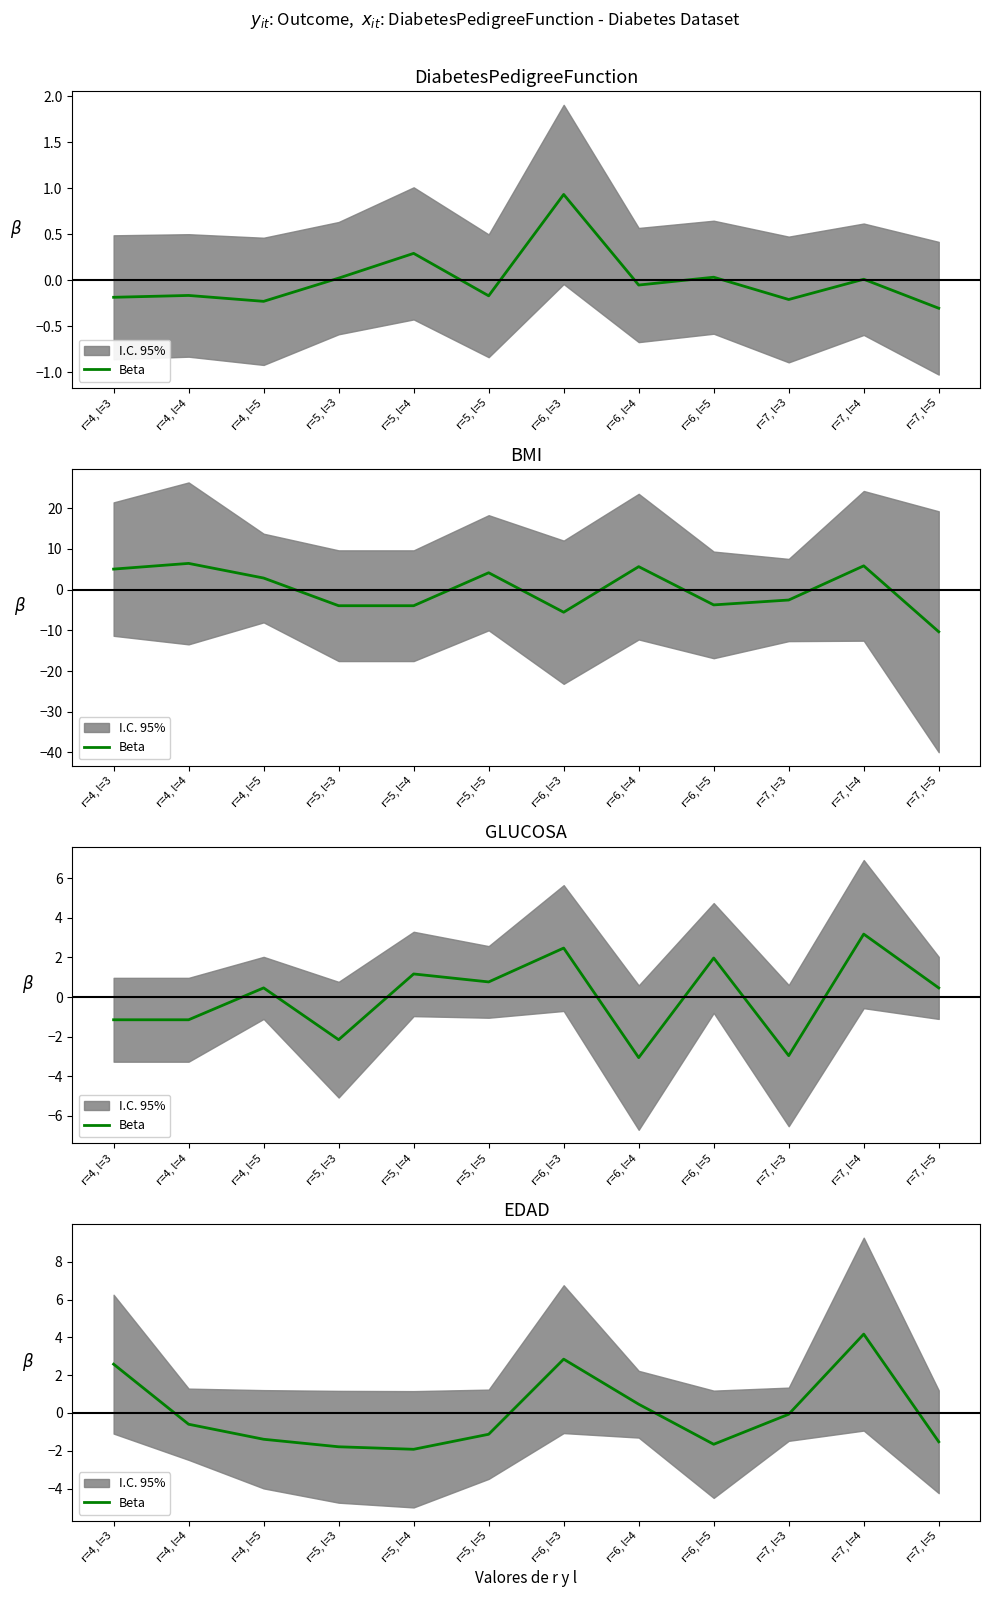

The value at r=4, l=3 is 2.6. True or false?

True